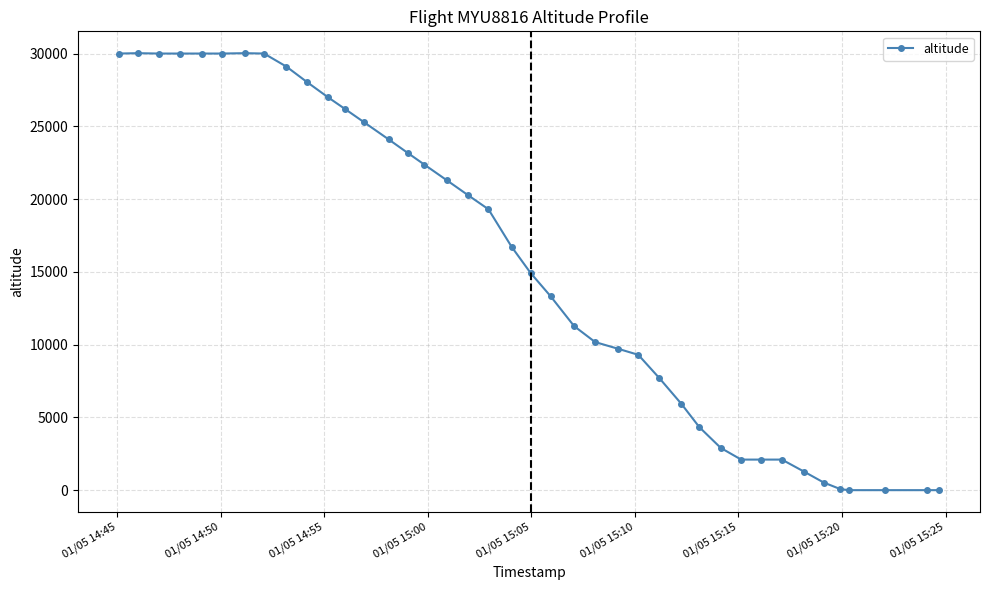

Does the chart display data point markers on the line(s)?

Yes